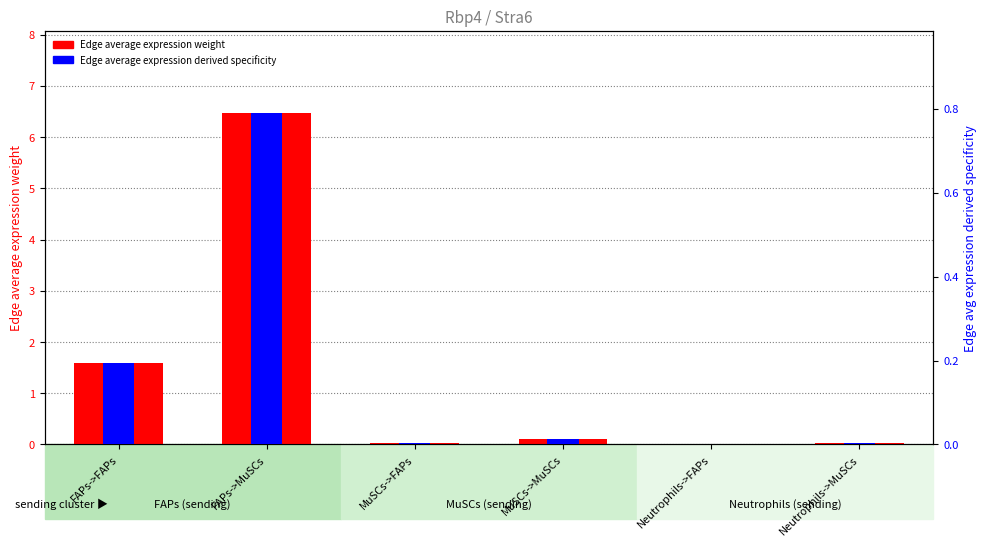

Reading left to right, what are all the values shown in this chart?

Edge average expression weight: 1.6	6.5	0.0	0.1	0.0	0.0
Edge average expression derived specificity: 0.2	0.8	0.0	0.0	0.0	0.0